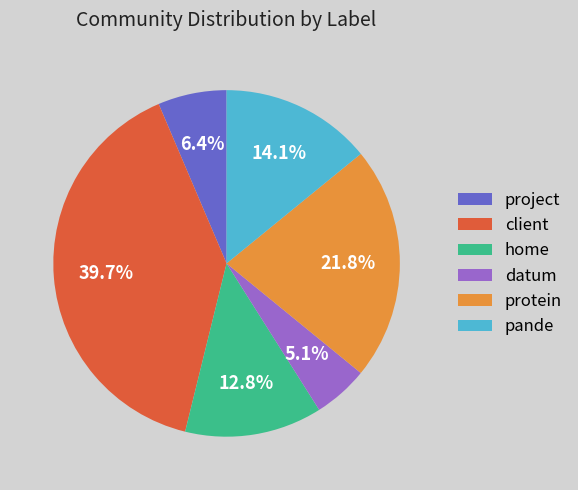

Does pande represent more than half of the total?

No